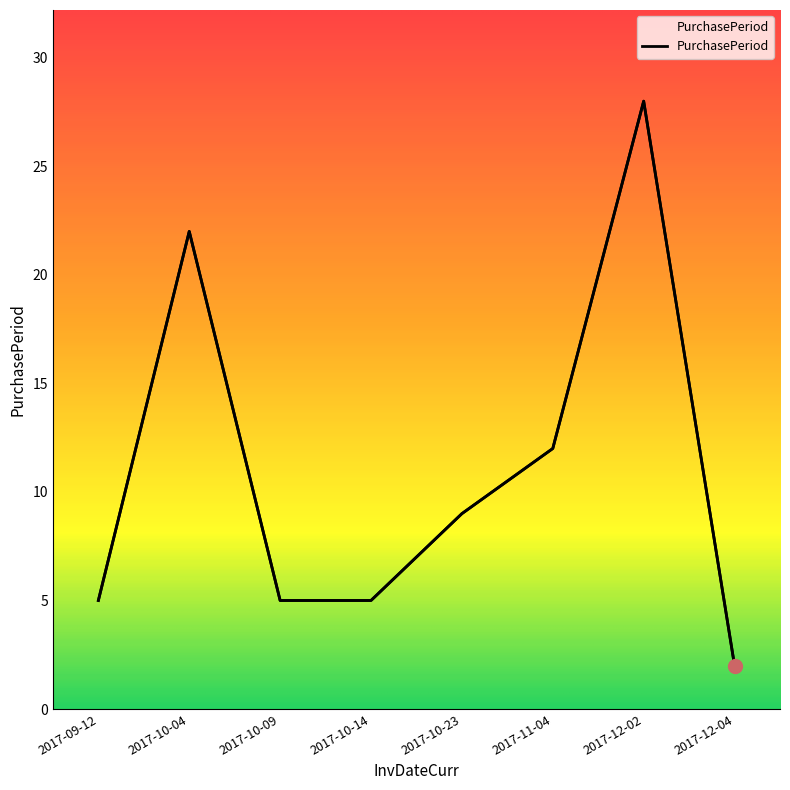

What is the change in value from 2017-09-12 to 2017-12-04?

-3